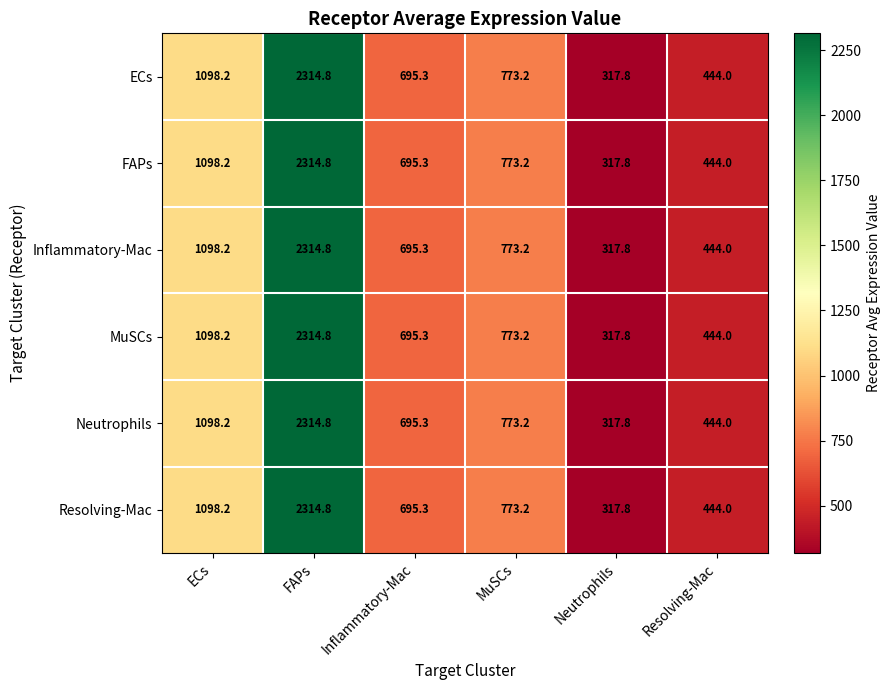

What is the sum of all FAPs values?

5643.3